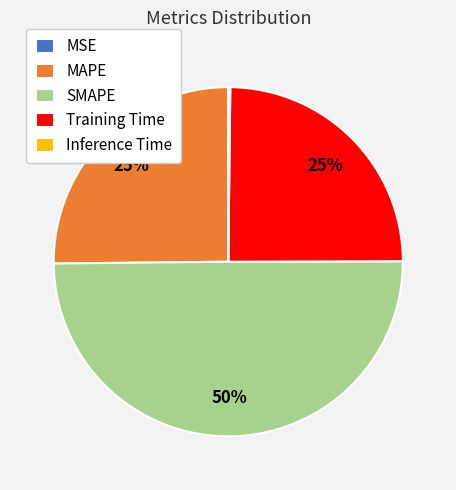

What is the ratio of the value at Training Time to the value at SMAPE?

0.5